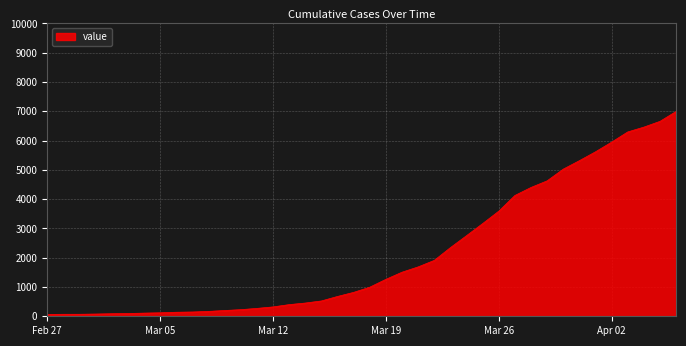

What is the difference between the maximum and second lowest values?

6927